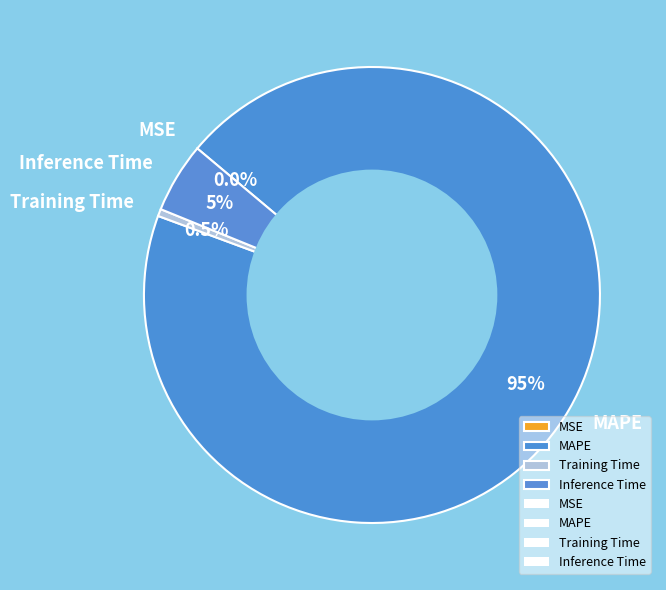

Which has a higher value, Training Time or Inference Time?

Inference Time